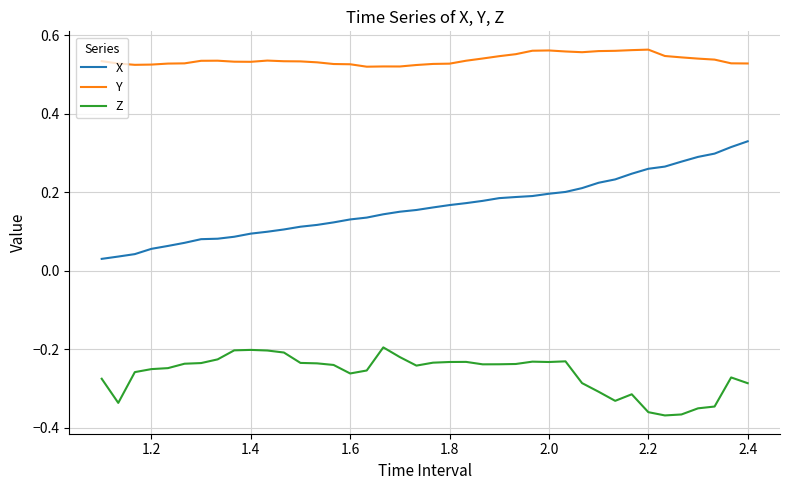

List the series in order of their peak value, highest first.

Y, X, Z